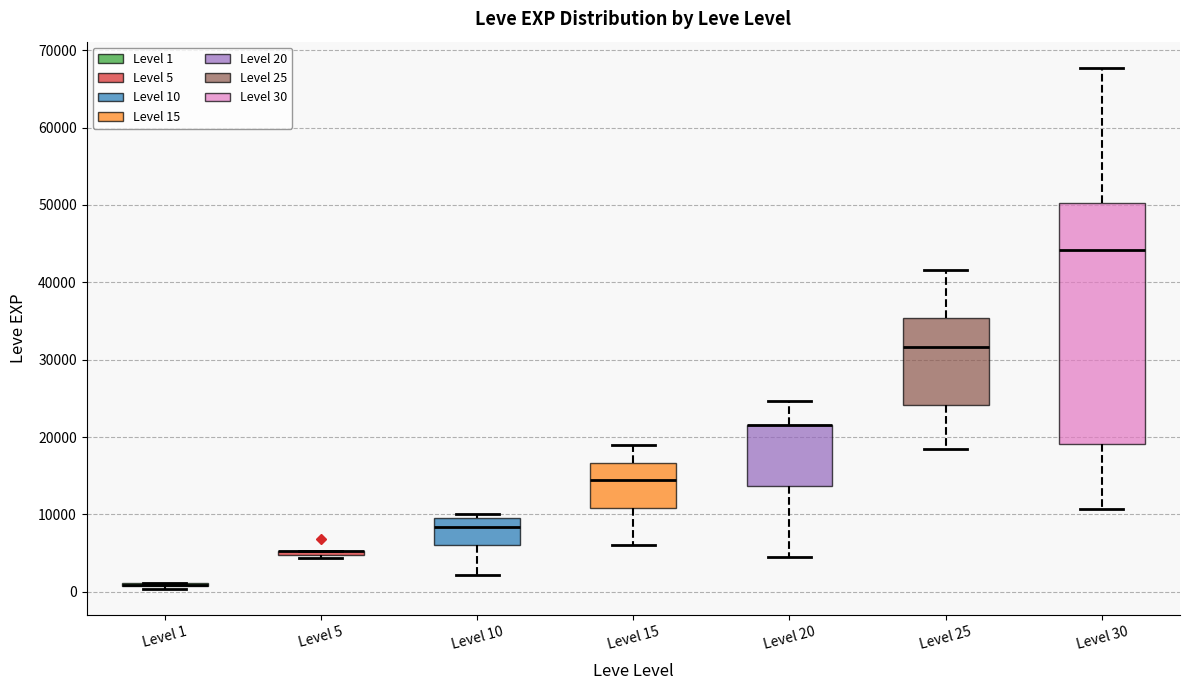

Reading left to right, transcribe this box plot: for each box, give where its median line is, the range the box spans, and where its two whiskers end, as read against the y-axis. The values are not printed on the chart, so give them approximately, as read against the axis.

Level 1: box collapsed to a line at 1000, whiskers 0 to 1000
Level 5: box collapsed to a line at 5000, whiskers 4000 to 5000
Level 10: median 8000, box 6000 to 10000, whiskers 2000 to 10000 (just above the box's upper edge)
Level 15: median 15000, box 11000 to 17000, whiskers 6000 to 19000
Level 20: median 22000 (drawn on the box's upper edge), box 14000 to 22000, whiskers 4000 to 25000
Level 25: median 32000, box 24000 to 35000, whiskers 18000 to 42000
Level 30: median 44000, box 19000 to 50000, whiskers 11000 to 68000